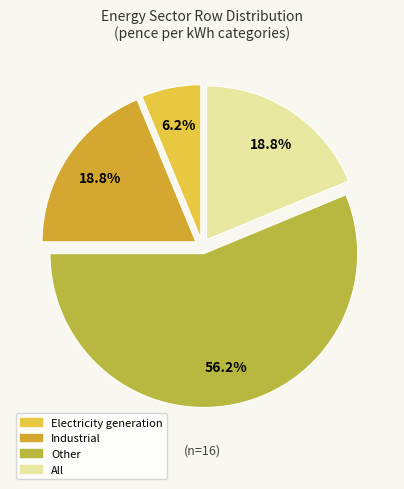

To the nearest percent, what portion does Other represent?

56%